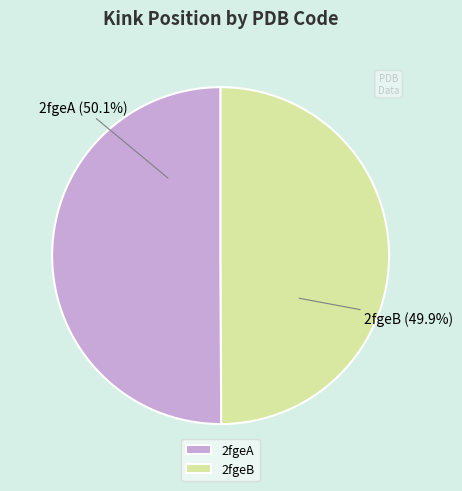

What is the ratio of the value at 2fgeB to the value at 2fgeA?

1.0